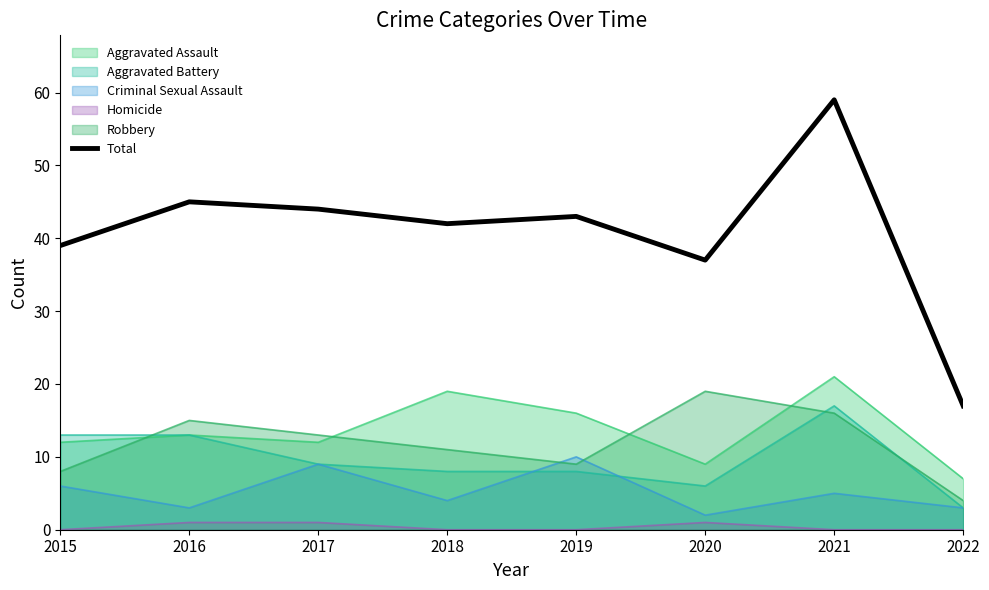

Approximately how many times larger is the value at 2015 compared to 2021?

0.7